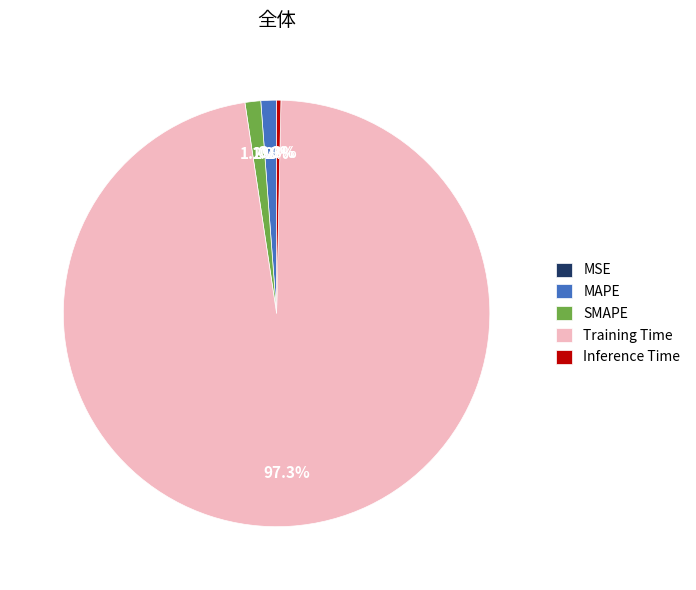

What percentage do SMAPE and MAPE together represent?

2.4%